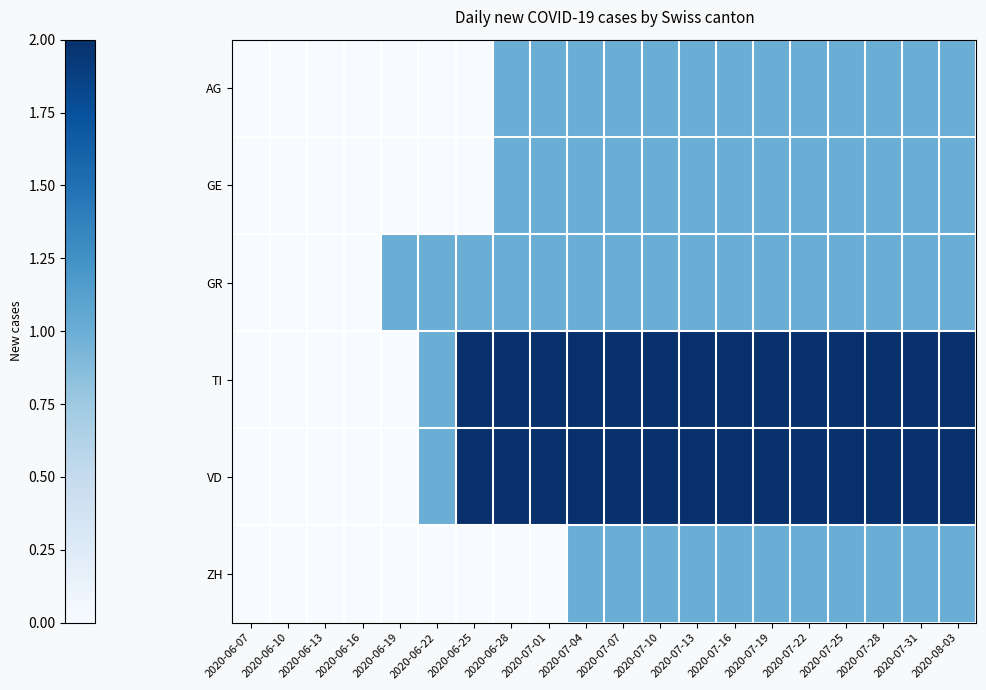

Count the number of categories in the chart.

20